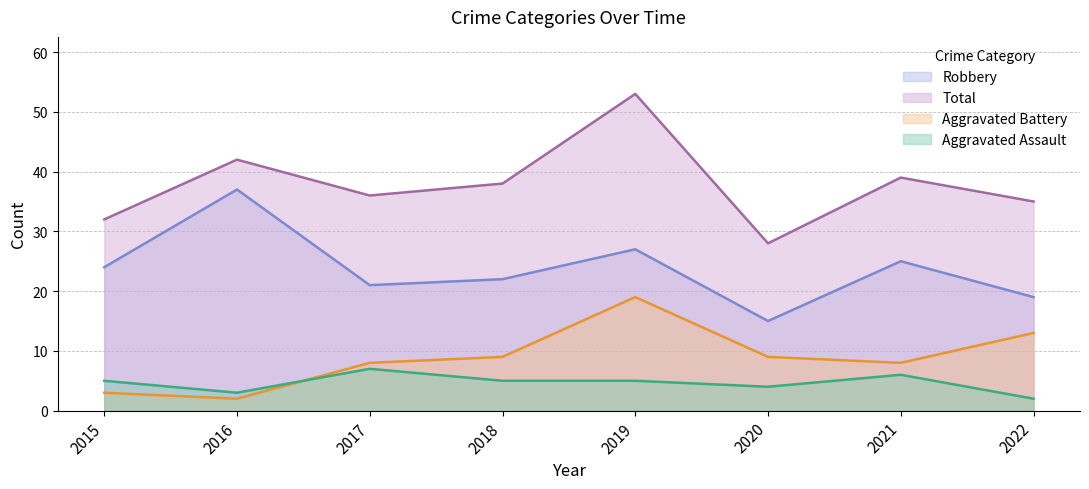

Does the chart display data point markers on the line(s)?

No